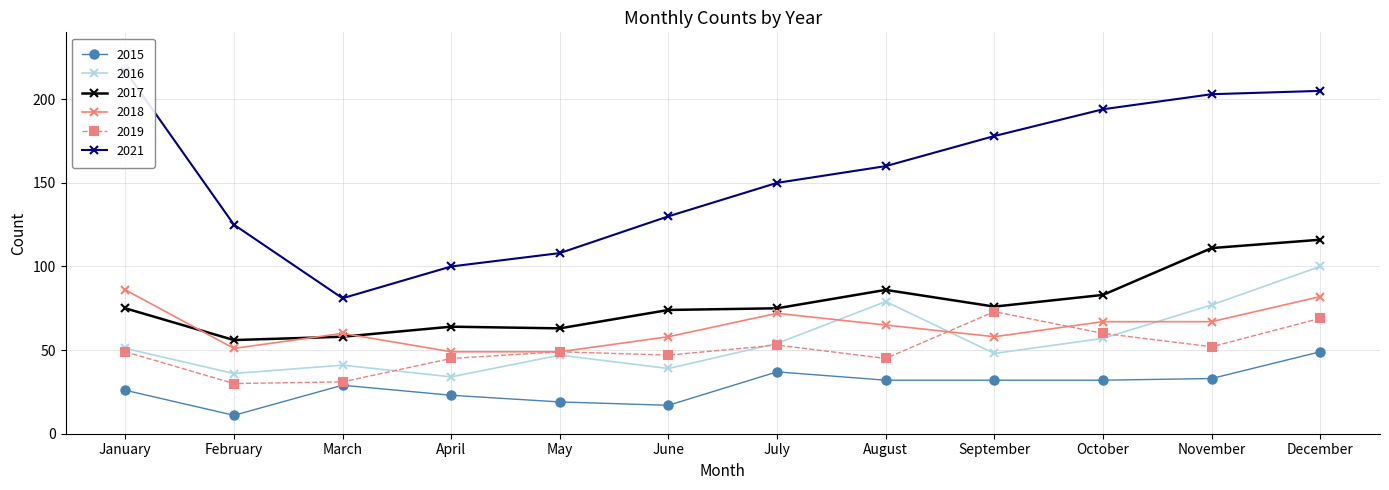

Is the value of 2021 at March greater than the value of 2018 at January?

No